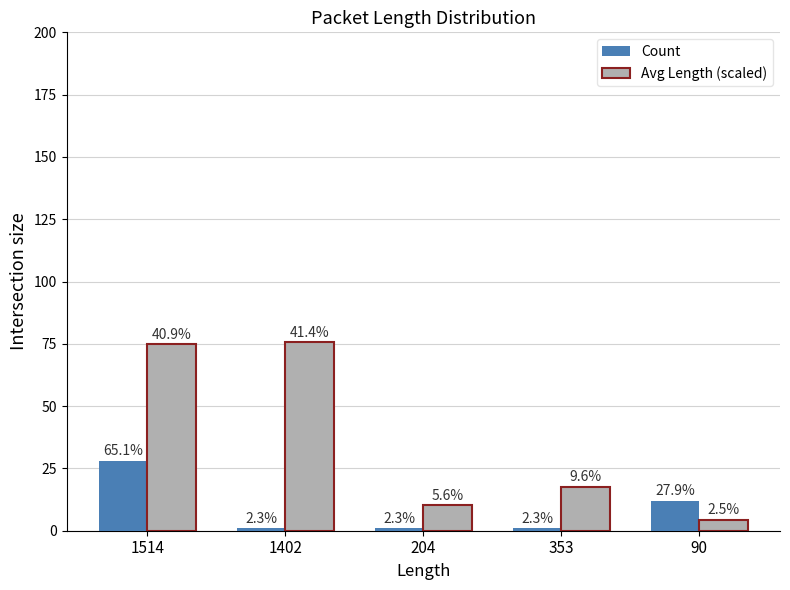

What is the average value of the Count series?

8.6